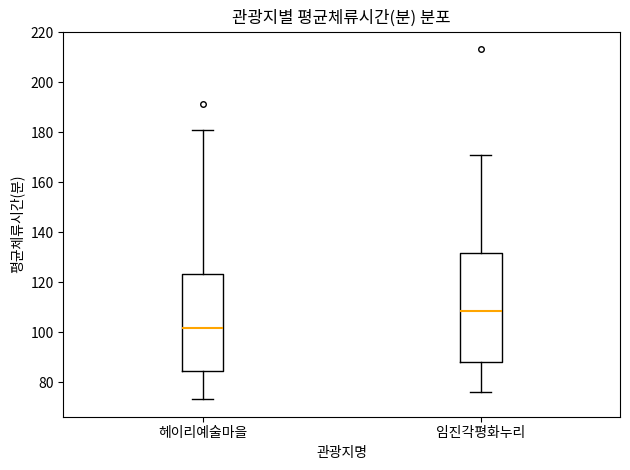

Reading left to right, transcribe this box plot: for each box, give where its median line is, the range the box spans, and where its two whiskers end, as read against the y-axis. The values are not printed on the chart, so give them approximately, as read against the axis.

헤이리예술마을: median 102, box 84 to 124, whiskers 74 to 180
임진각평화누리: median 108, box 88 to 132, whiskers 76 to 170